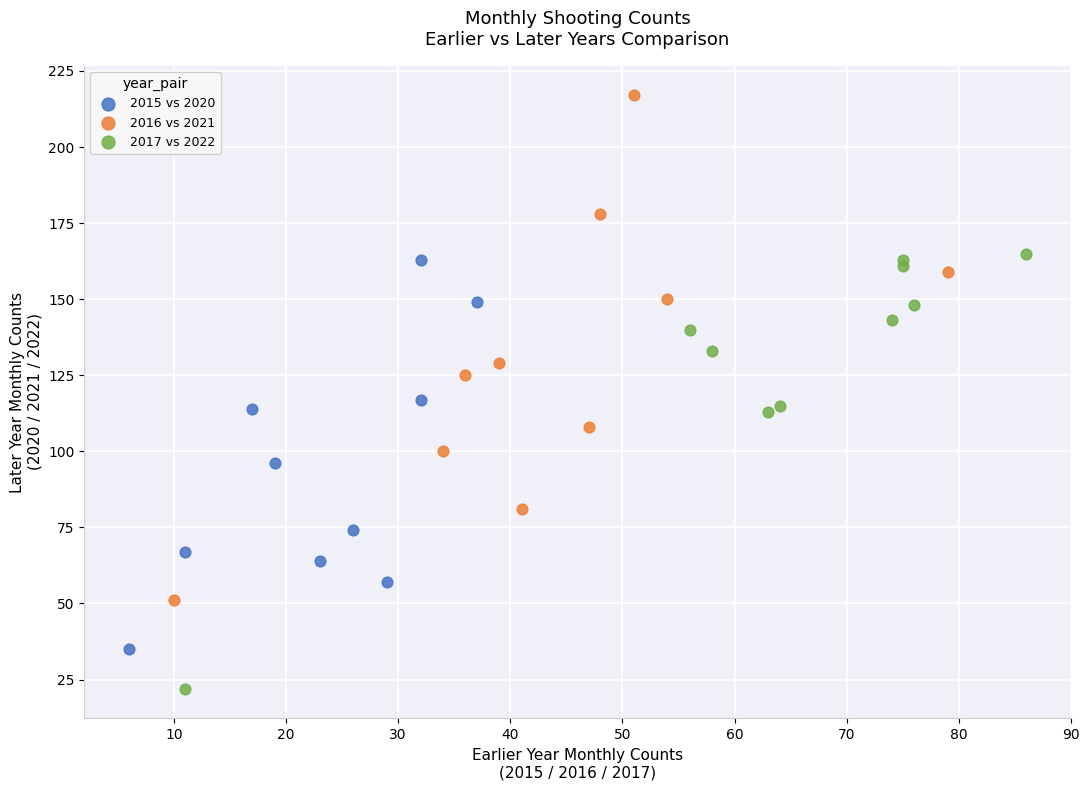

Which series reaches the minimum Y coordinate?

2017 vs 2022